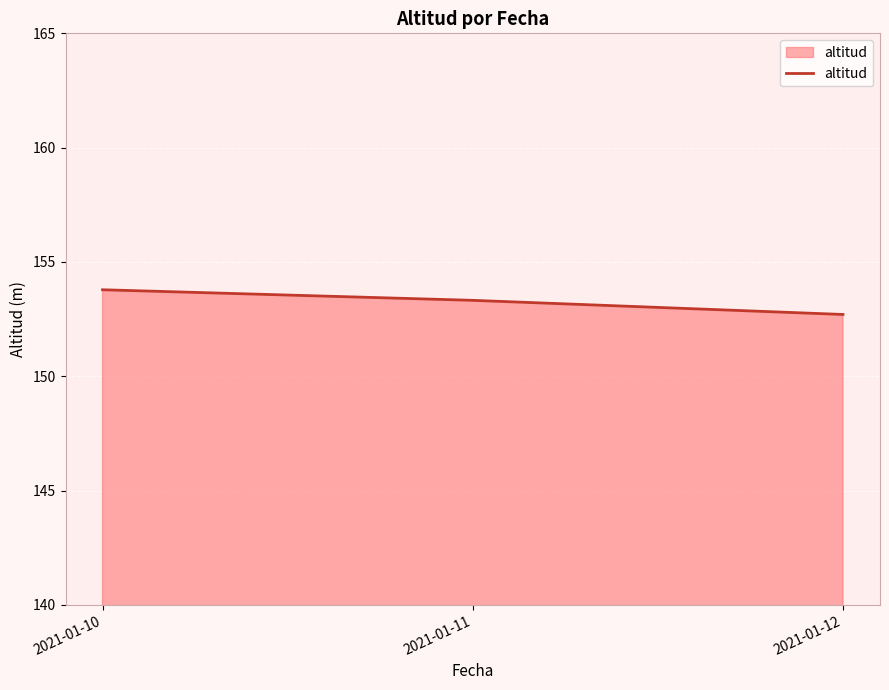

Reading left to right, what are all the values shown in this chart?

153.8	153.3	152.7